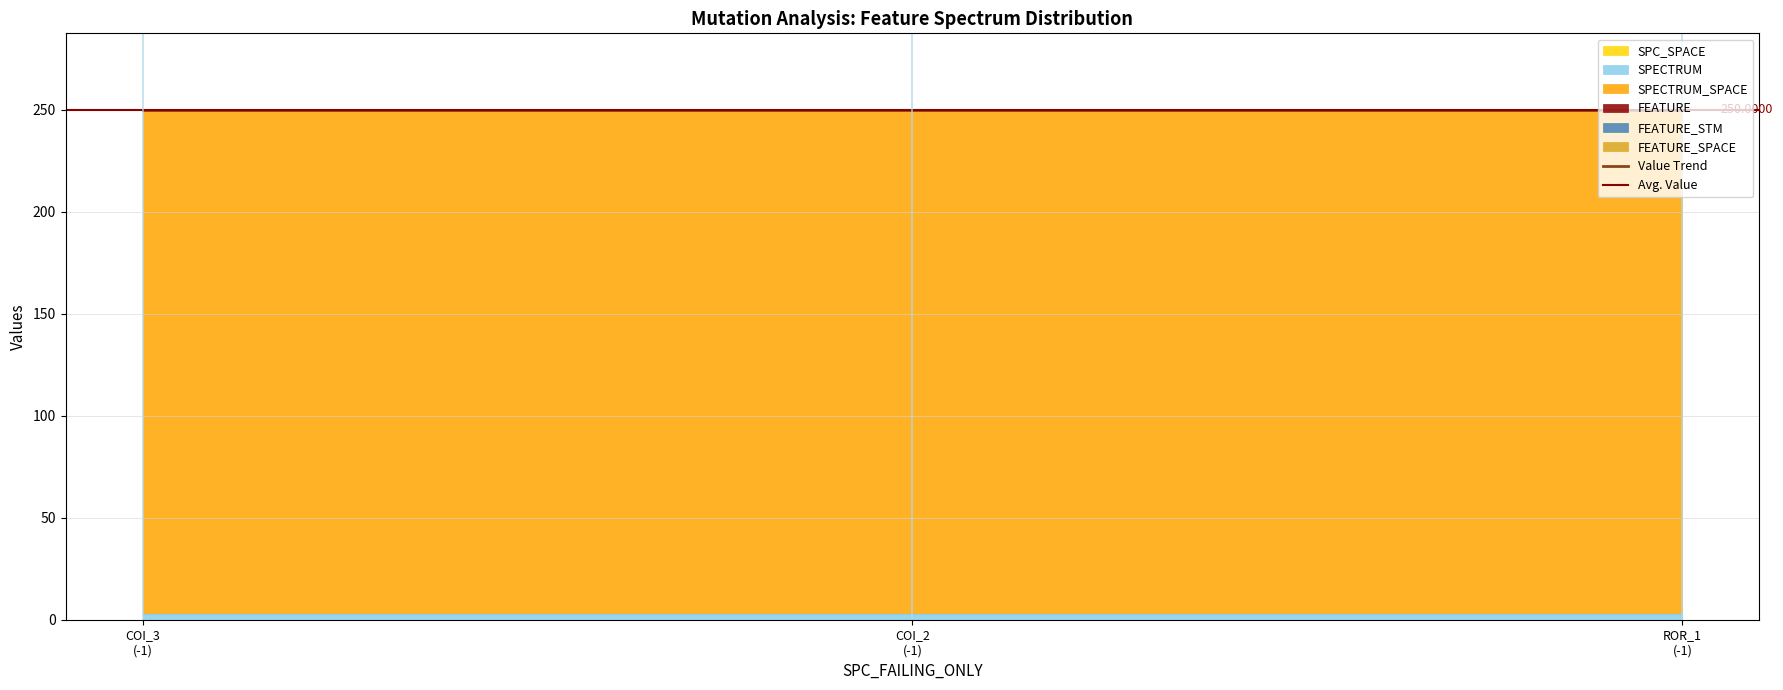

Reading right to left, extract all data points from this chart.

SPC_SPACE: Forward.EmailSystem.Client.ROR_1=0	AutoResponder.EmailSystem.Client.COI_2=0	AutoResponder.EmailSystem.Client.COI_3=0
SPECTRUM: Forward.EmailSystem.Client.ROR_1=3	AutoResponder.EmailSystem.Client.COI_2=3	AutoResponder.EmailSystem.Client.COI_3=3
SPECTRUM_SPACE: Forward.EmailSystem.Client.ROR_1=247	AutoResponder.EmailSystem.Client.COI_2=247	AutoResponder.EmailSystem.Client.COI_3=247
FEATURE: Forward.EmailSystem.Client.ROR_1=0	AutoResponder.EmailSystem.Client.COI_2=0	AutoResponder.EmailSystem.Client.COI_3=0
FEATURE_STM: Forward.EmailSystem.Client.ROR_1=0	AutoResponder.EmailSystem.Client.COI_2=0	AutoResponder.EmailSystem.Client.COI_3=0
FEATURE_SPACE: Forward.EmailSystem.Client.ROR_1=0	AutoResponder.EmailSystem.Client.COI_2=0	AutoResponder.EmailSystem.Client.COI_3=0